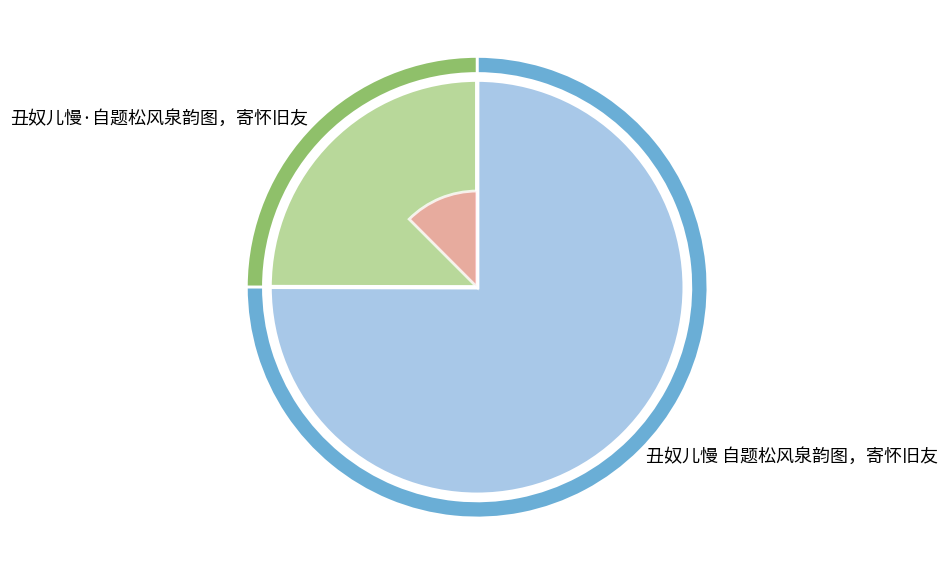

Which has a higher value, 丑奴儿慢 自题松风泉韵图，寄怀旧友 or 丑奴儿慢·自题松风泉韵图，寄怀旧友?

丑奴儿慢 自题松风泉韵图，寄怀旧友